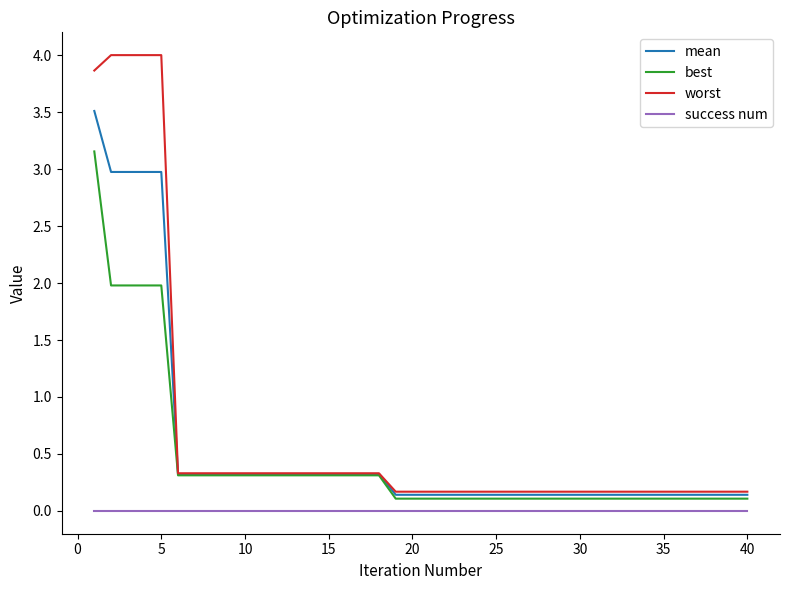

Count the number of data series in this chart.

4